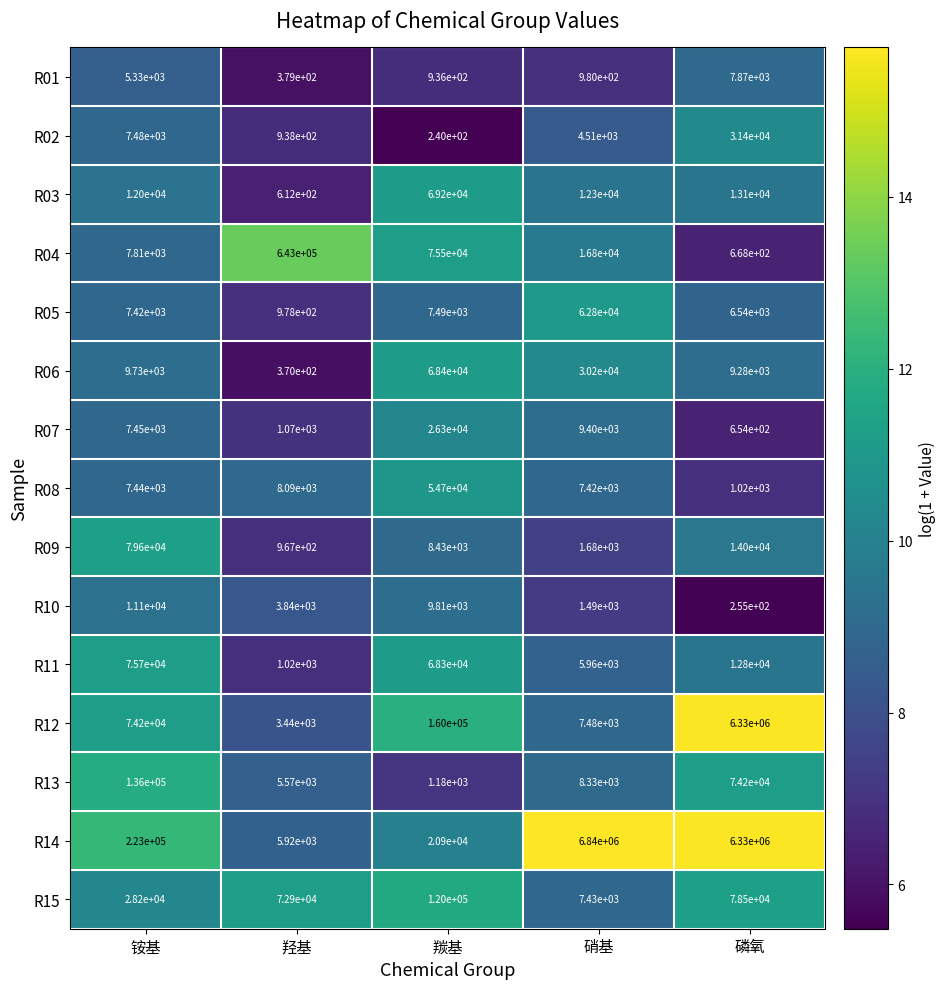

At which category is the sum across all series the highest?

磷氧